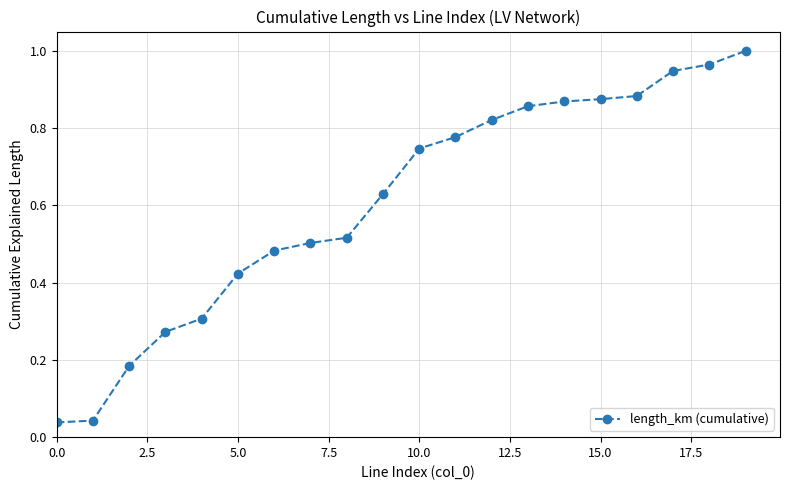

What is the sum of all values?

12.1